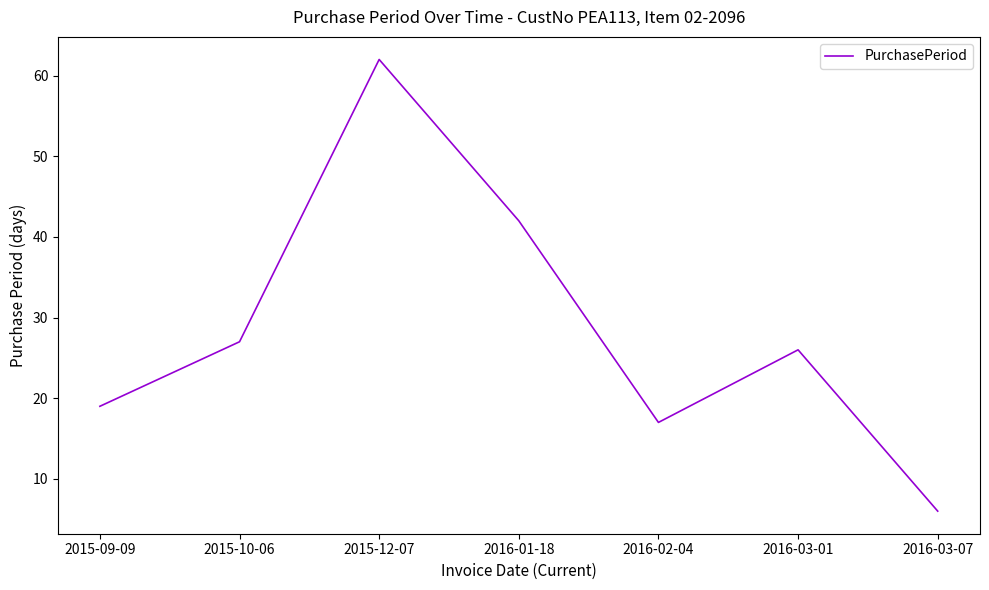

Which has a higher value, 2016-03-07 or 2015-12-07?

2015-12-07